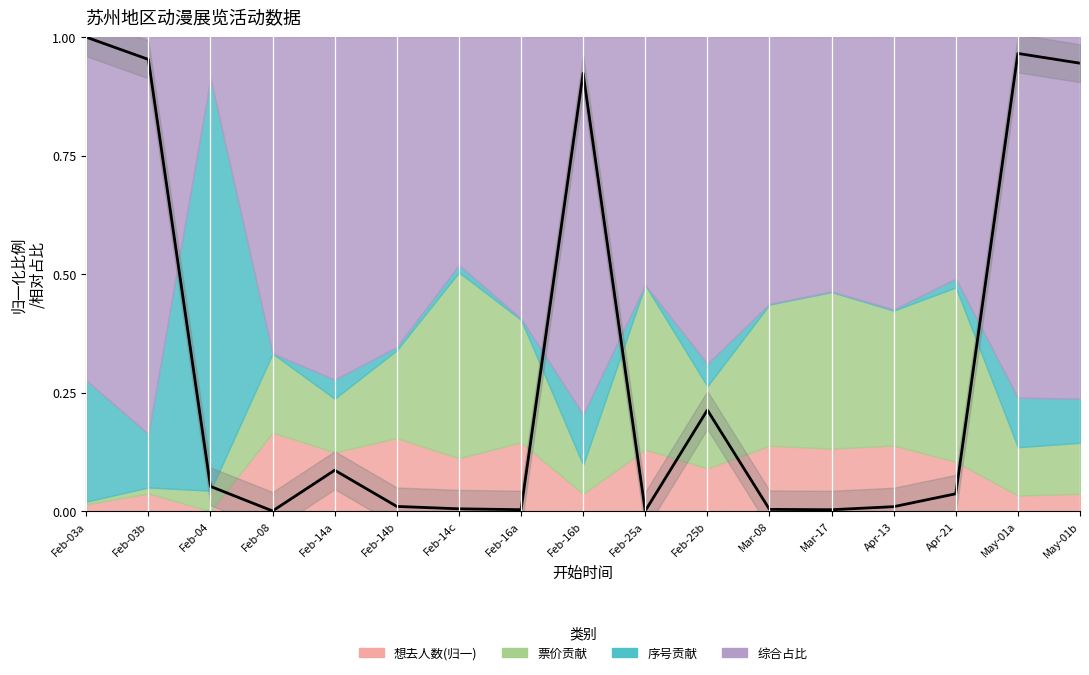

List the labels in order of value, smallest first.

Feb-08, Feb-25a, Mar-17, Feb-16a, Mar-08, Feb-14c, Apr-13, Feb-14b, Apr-21, Feb-04, Feb-14a, Feb-25b, Feb-16b, May-01b, Feb-03b, May-01a, Feb-03a